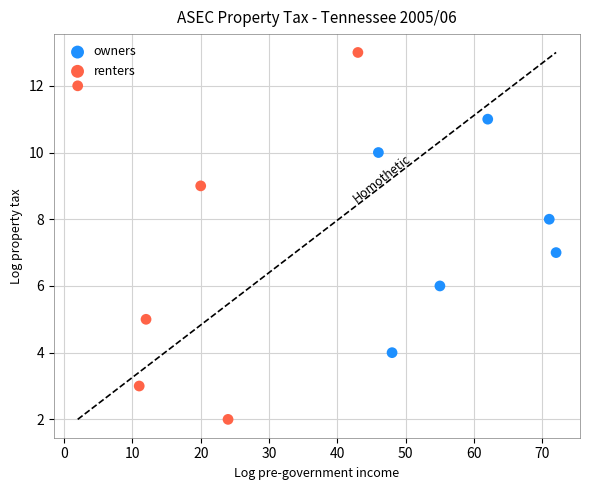

Which series reaches the minimum Y coordinate?

renters